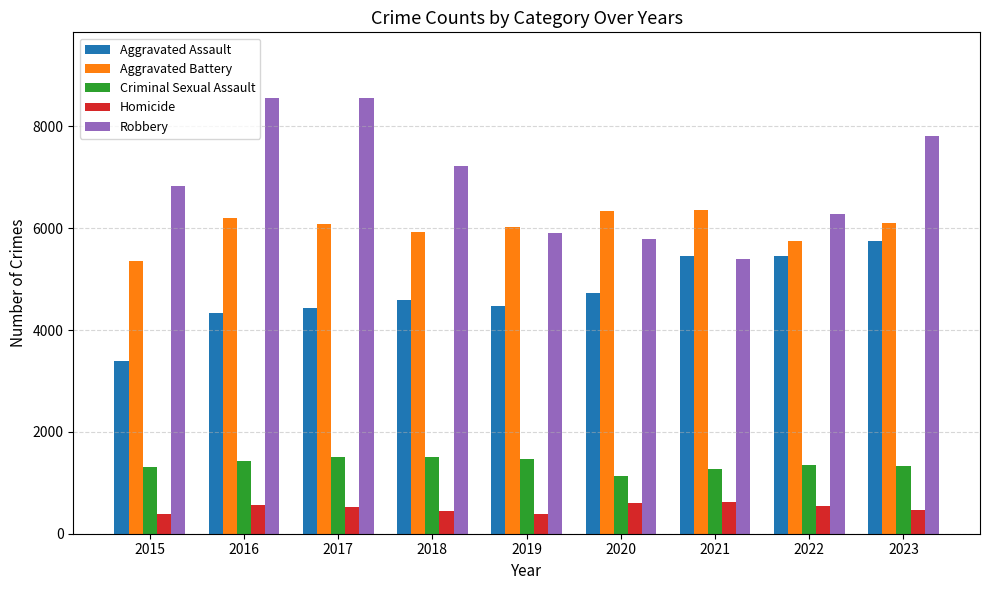

Which series has the widest spread of values?

Robbery